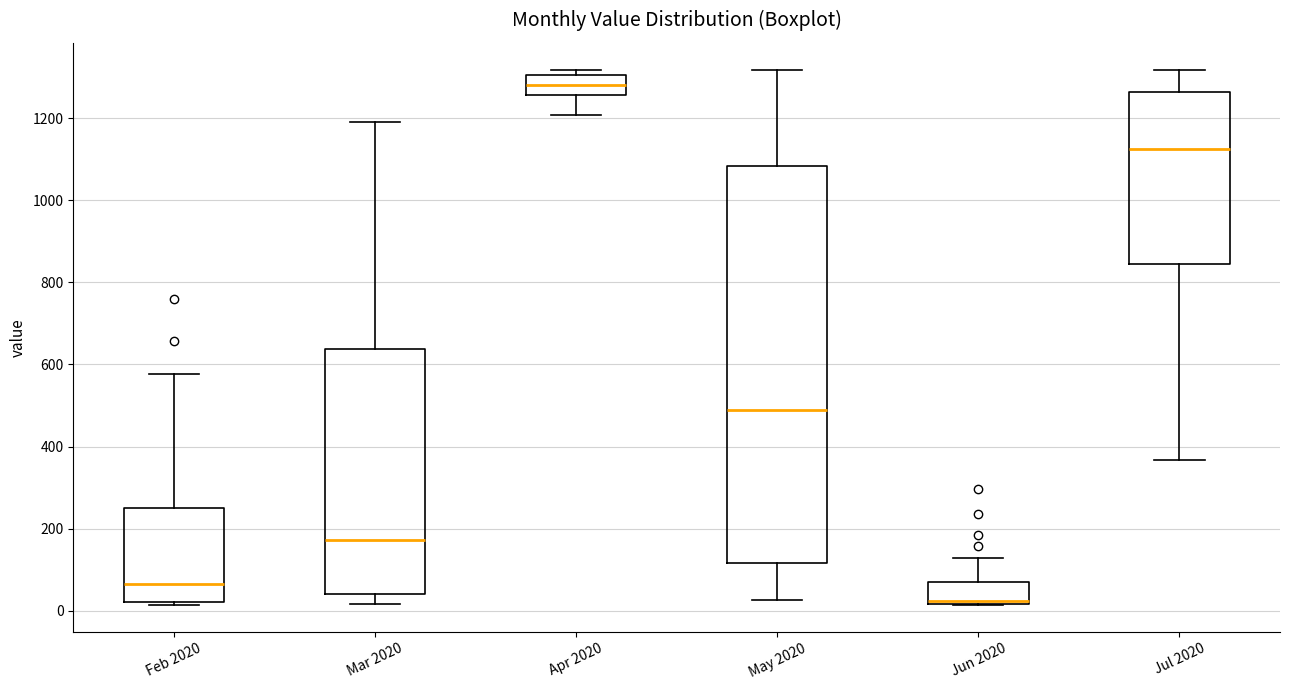

Where does the lower whisker of the box for Apr 2020 end on the y-axis? The values are not printed on the chart, so give them approximately, as read against the axis.

1200